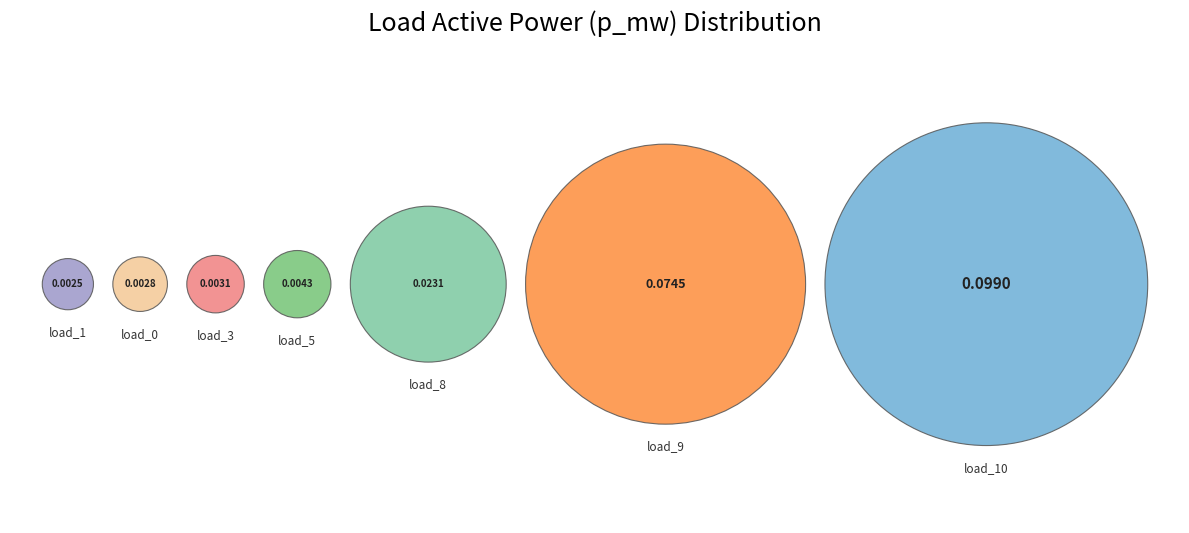

Does LV_6512-38_0_2_load_3 account for over 50% of the chart?

No